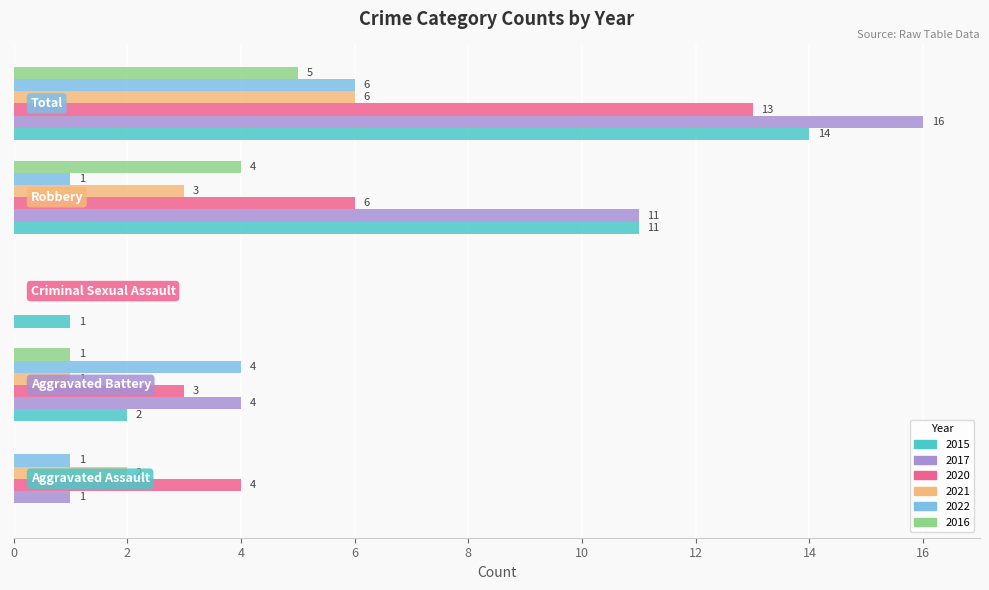

What is the maximum value shown in the chart?

16